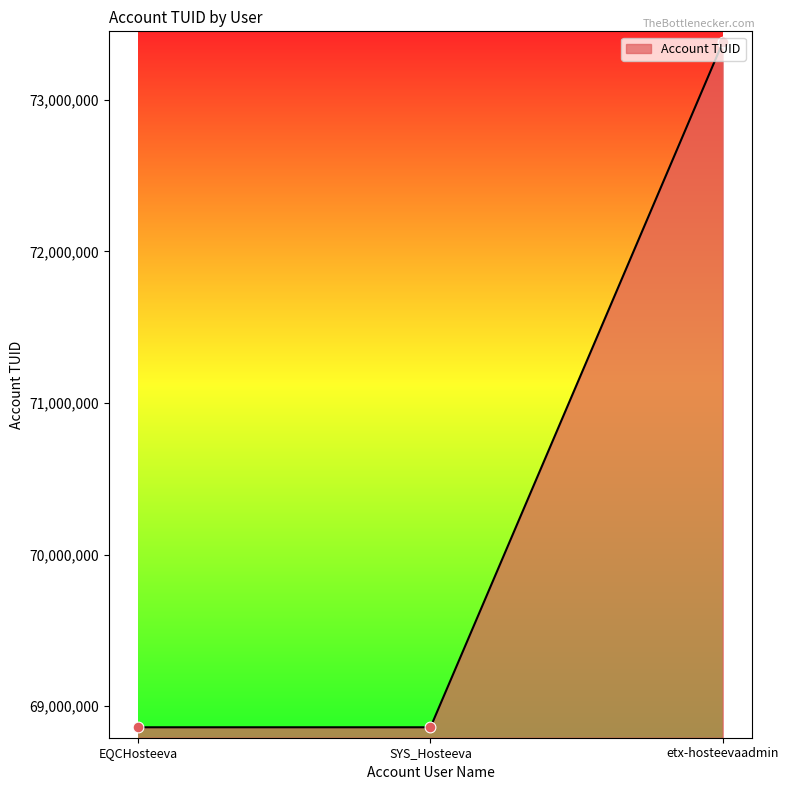

What is the ratio of the value at SYS_Hosteeva to the value at EQCHosteeva?

1.0